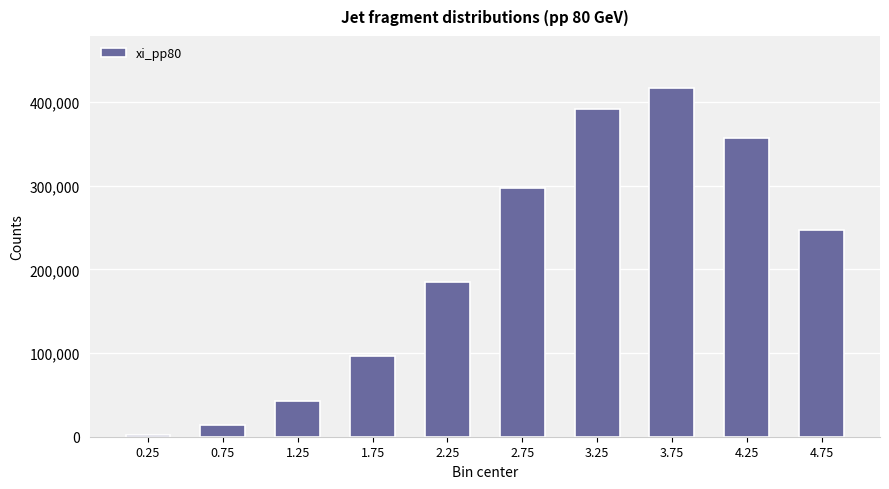

Reading right to left, transcribe all the data shown in this chart.

4.75=246635	4.25=356774	3.75=416715	3.25=391358	2.75=297924	2.25=185247	1.75=96118	1.25=42300	0.75=13871	0.25=2310